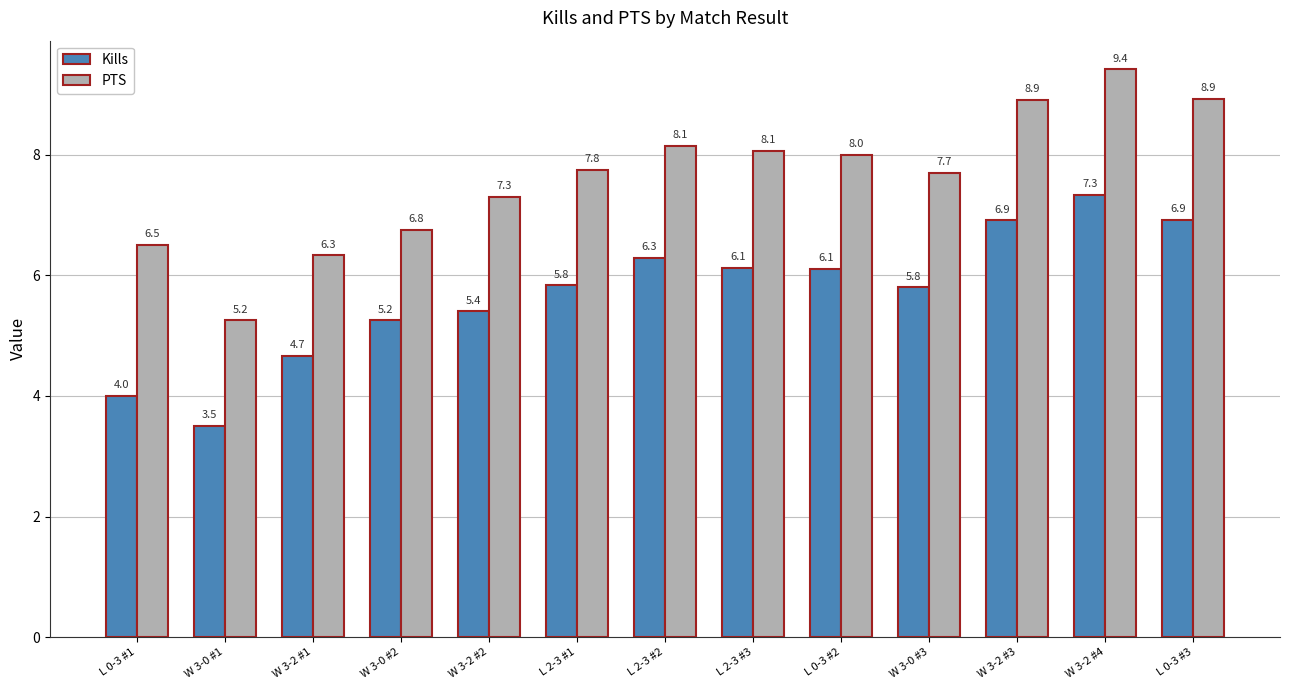

Which category has the highest value in the PTS series?

W 3-2 #4